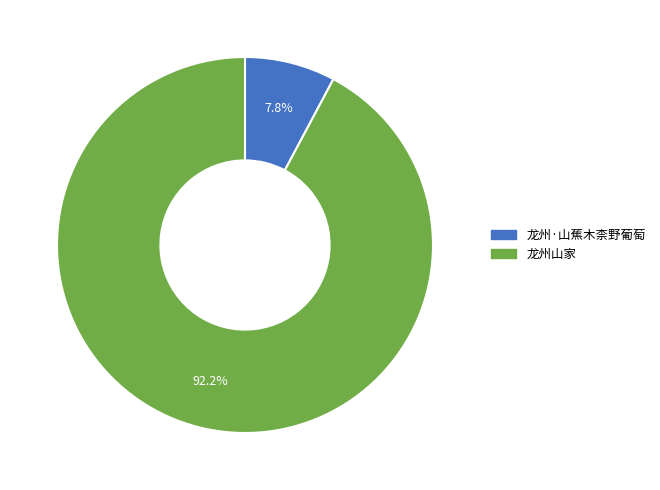

Is there a majority slice in this chart?

Yes